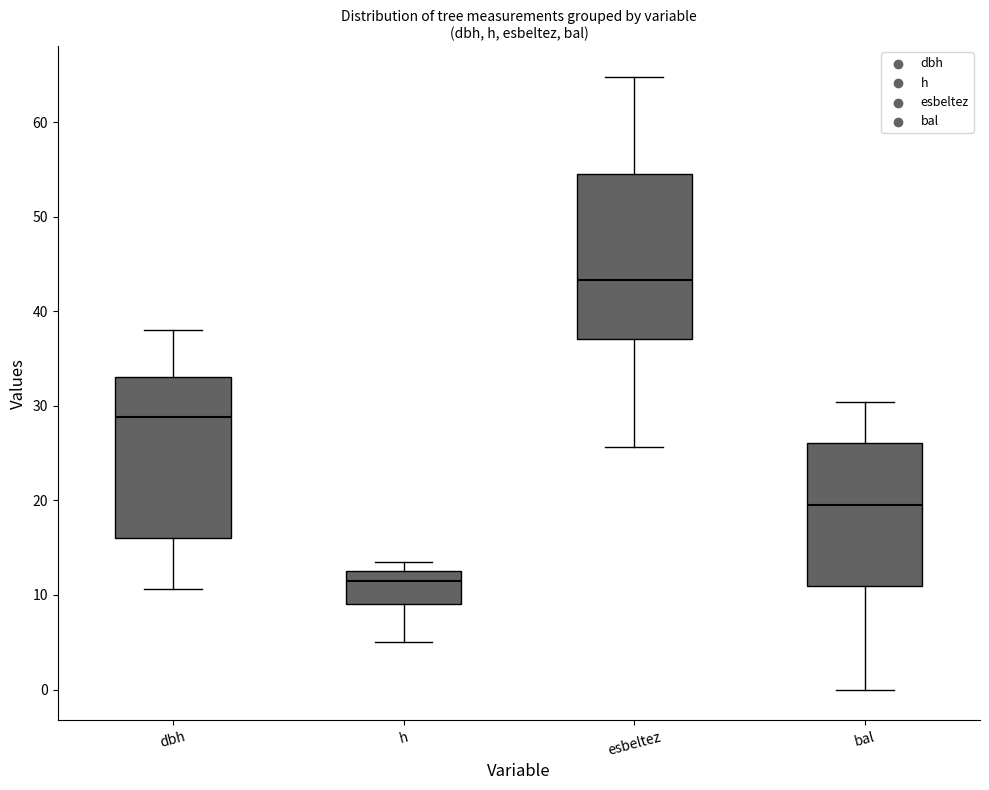

Reading left to right, transcribe this box plot: for each box, give where its median line is, the range the box spans, and where its two whiskers end, as read against the y-axis. The values are not printed on the chart, so give them approximately, as read against the axis.

dbh: median 29, box 16 to 33, whiskers 11 to 38
h: median 12, box 9 to 13, whiskers 5 to 14
esbeltez: median 43, box 37 to 55, whiskers 26 to 65
bal: median 20, box 11 to 26, whiskers 0 to 30